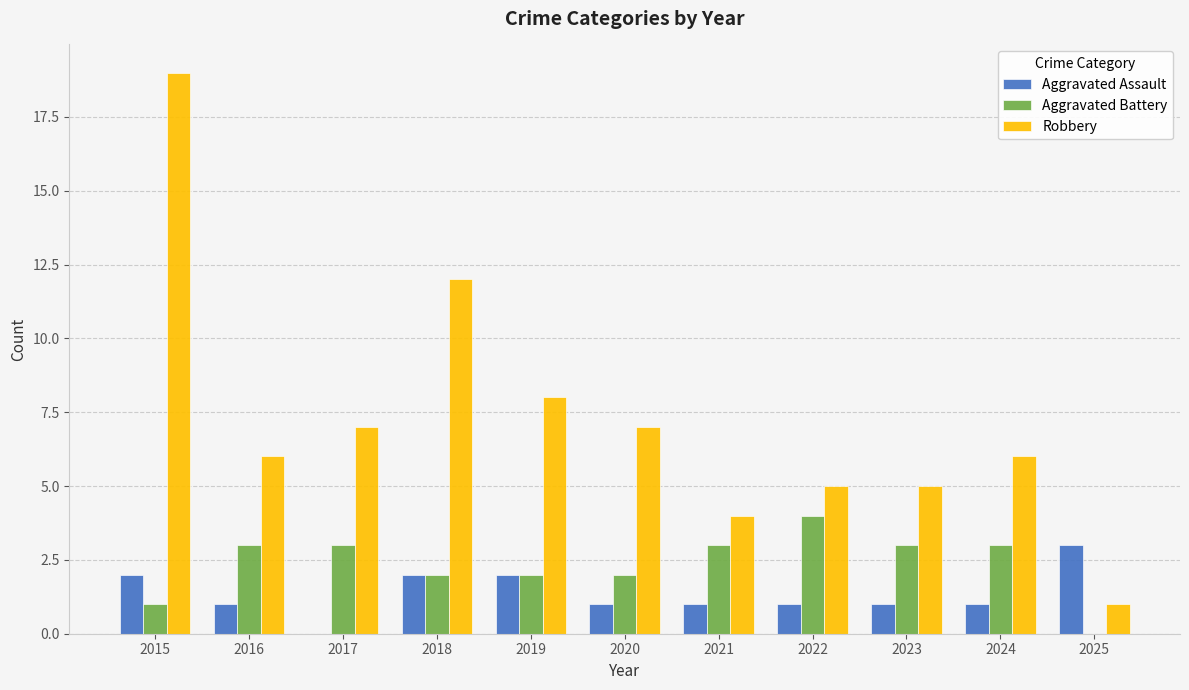

How many groups of bars are there?

11